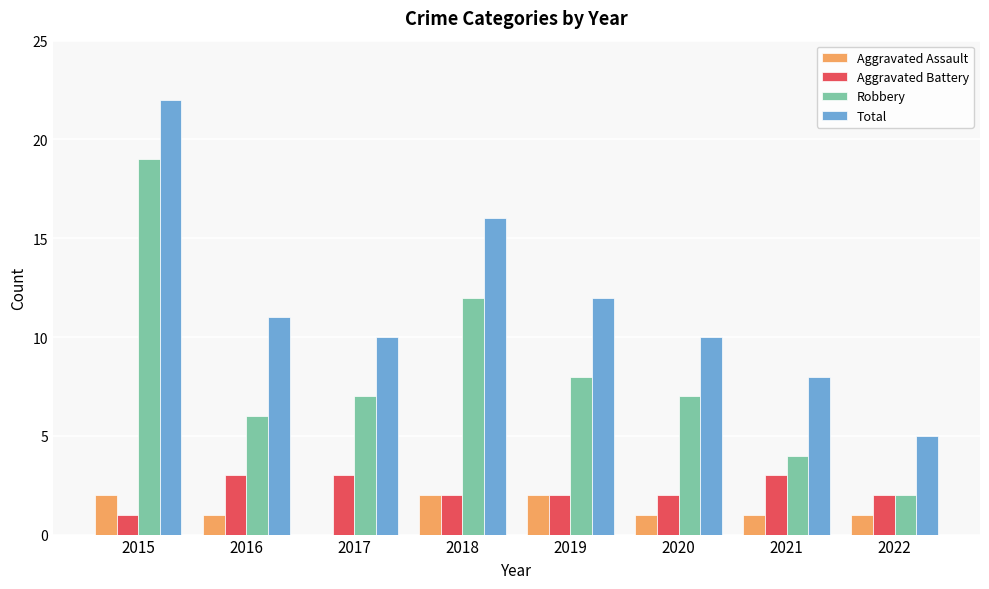

Are the bars horizontal?

No